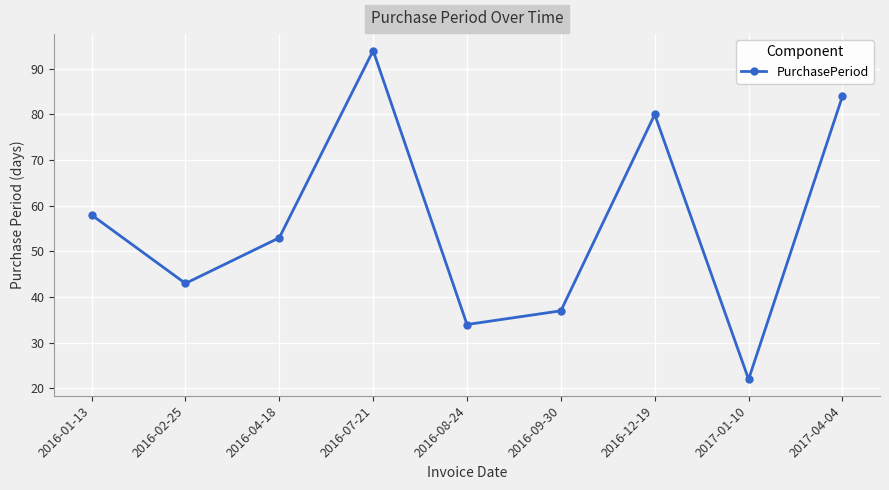

Rank the categories by value from lowest to highest.

2017-01-10, 2016-08-24, 2016-09-30, 2016-02-25, 2016-04-18, 2016-01-13, 2016-12-19, 2017-04-04, 2016-07-21